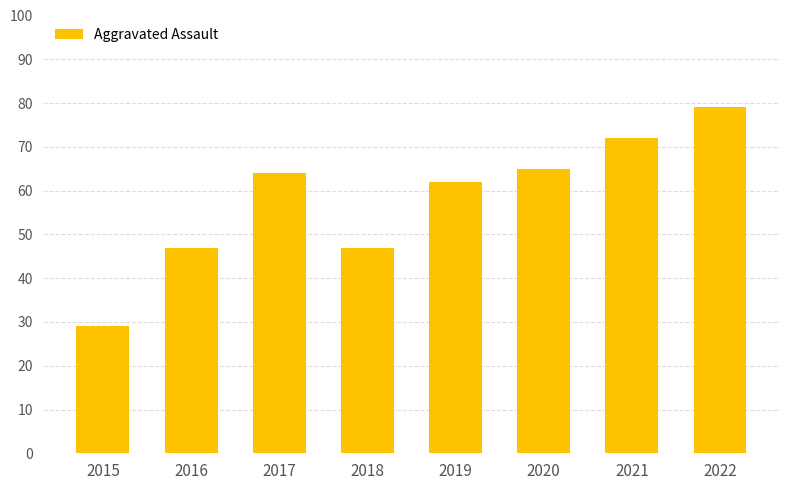

What is the value of the 4th bar from the left?

47